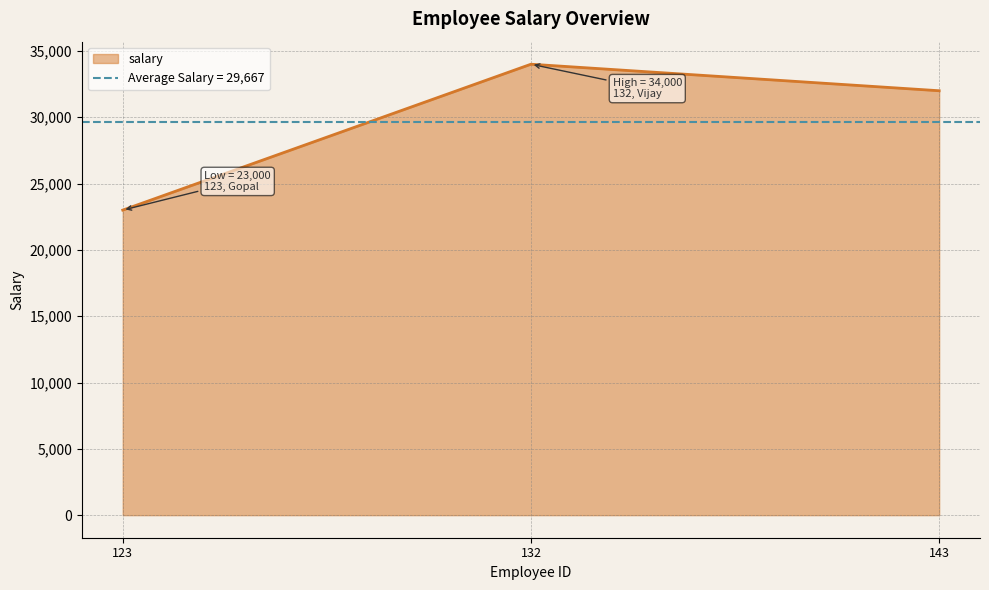

List the labels in order of salary value, largest first.

132, 143, 123